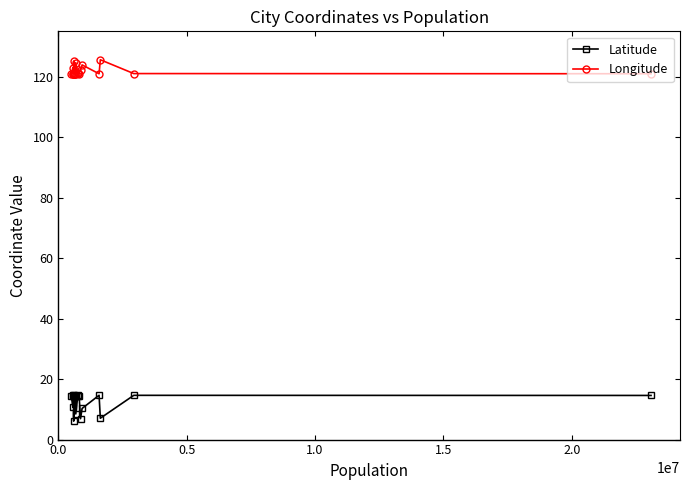

Reading right to left, list all the values displayed in this chart.

Latitude: 14.4	10.7	14.8	14.6	14.4	6.1	14.5	14.7	14.3	14.5	8.5	14.6	14.6	14.5	6.9	10.3	14.7	7.1	14.6	14.6
Longitude: 121.0	123.0	121.0	121.0	121.0	125.2	121.0	121.0	120.9	121.0	124.7	121.1	121.2	121.0	122.1	123.9	121.0	125.6	121.0	121.0